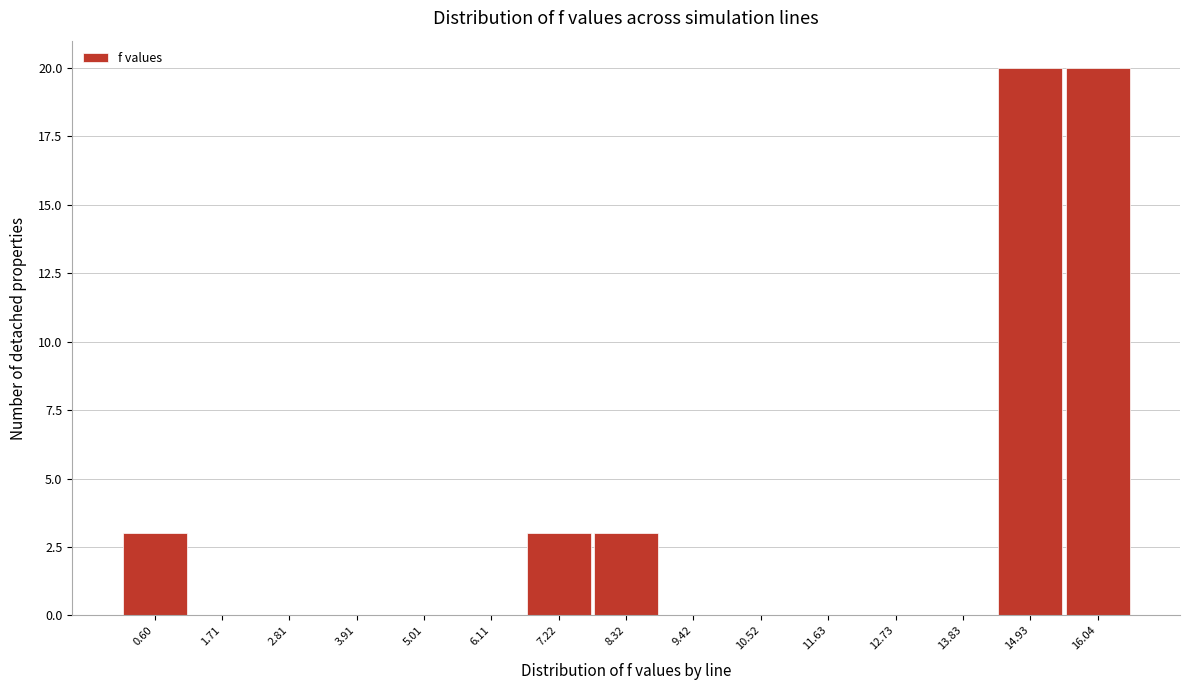

Reading left to right, list all the values displayed in this chart.

0.60=3	1.71=0	2.81=0	3.91=0	5.01=0	6.11=0	7.22=3	8.32=3	9.42=0	10.52=0	11.63=0	12.73=0	13.83=0	14.93=20	16.04=20